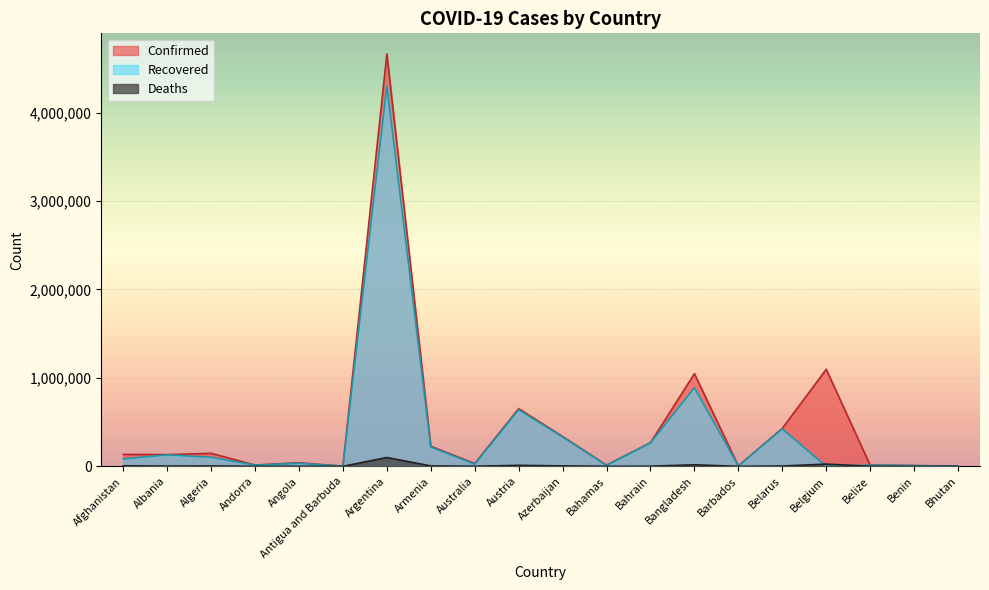

Where is the first local maximum for Recovered?

Albania